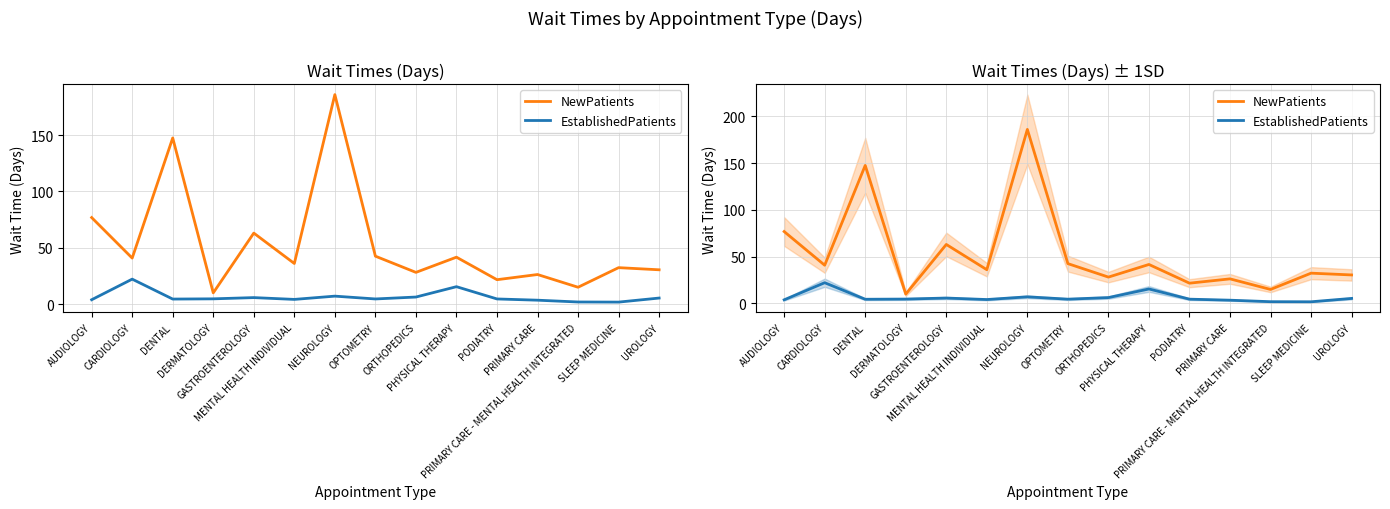

What are all the series names shown in the legend?

NewPatients, EstablishedPatients